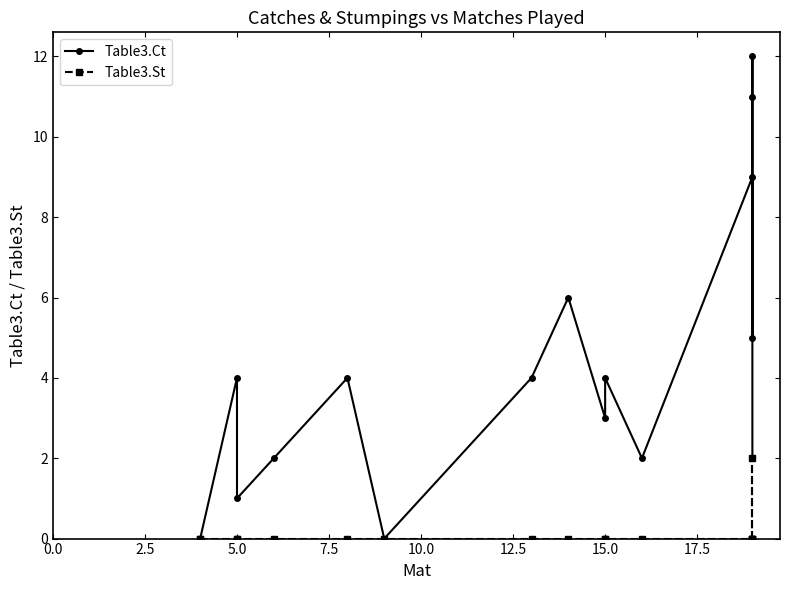

Is this an area chart (filled region under the line)?

No